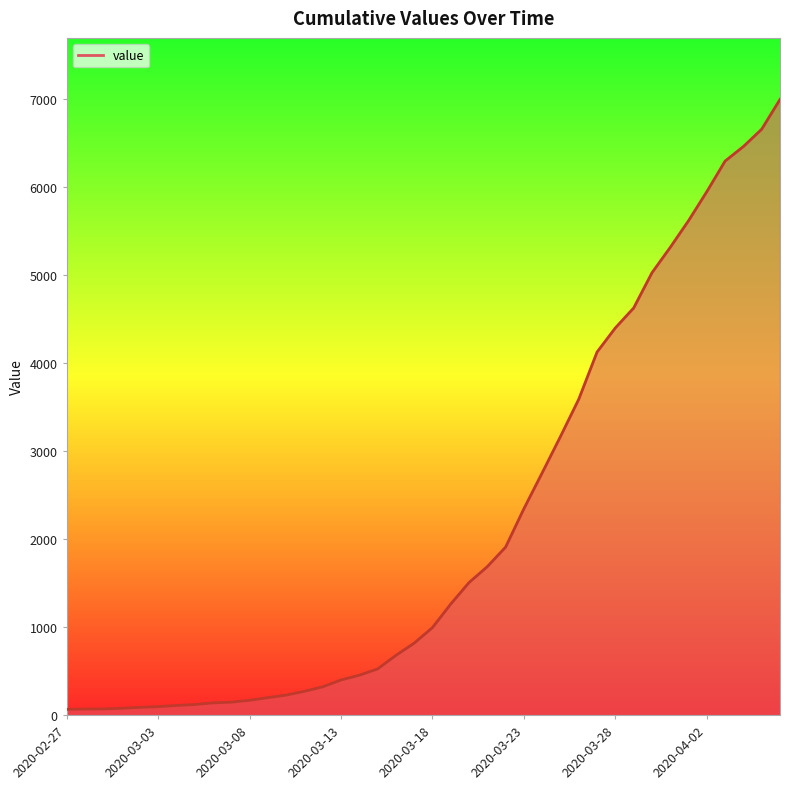

What is the greatest value displayed?

6995